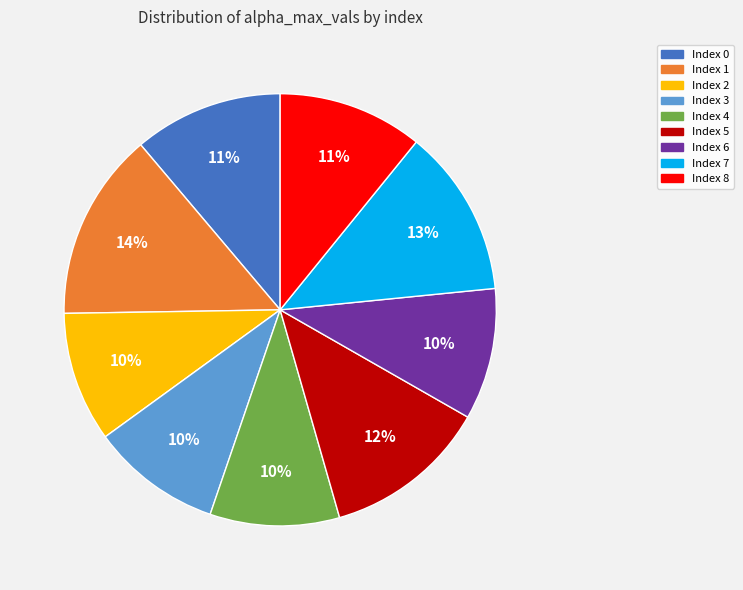

To the nearest percent, what is the difference between the largest and smallest slice percentages?

4%